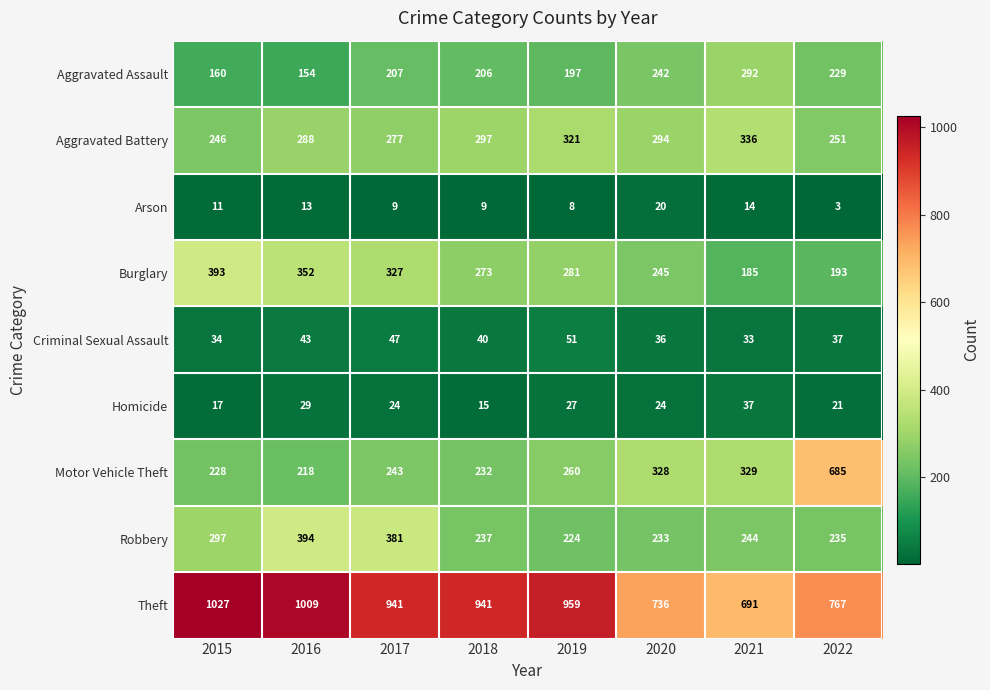

At 2018, list the series in order from smallest to largest.

Arson, Homicide, Criminal Sexual Assault, Aggravated Assault, Motor Vehicle Theft, Robbery, Burglary, Aggravated Battery, Theft